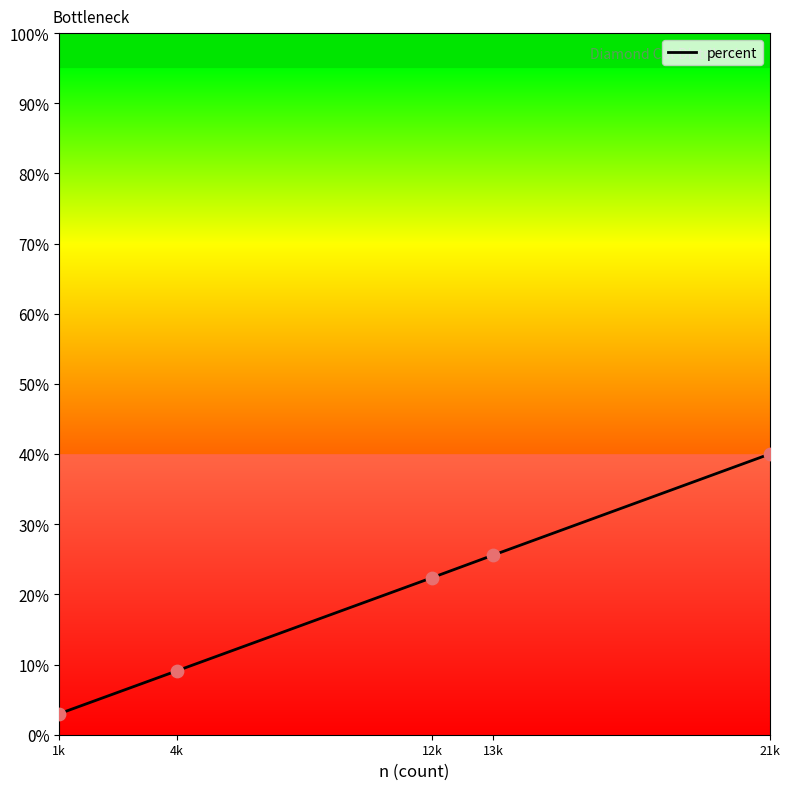

What is the change in value from 21k to 13k?

-14.4